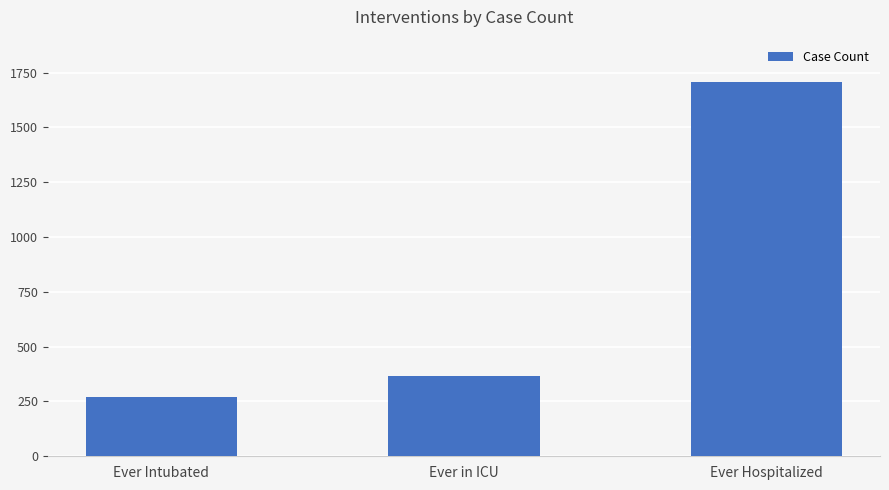

What is the sum of the values at Ever Intubated and Ever in ICU?

637